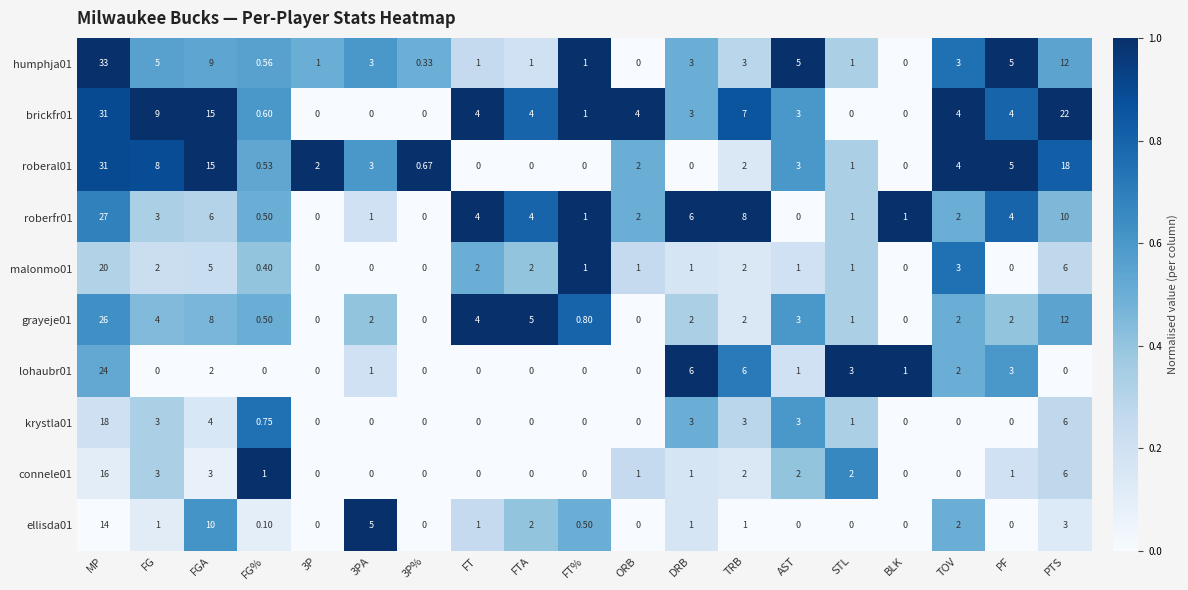

At which category is the sum across all series the highest?

MP